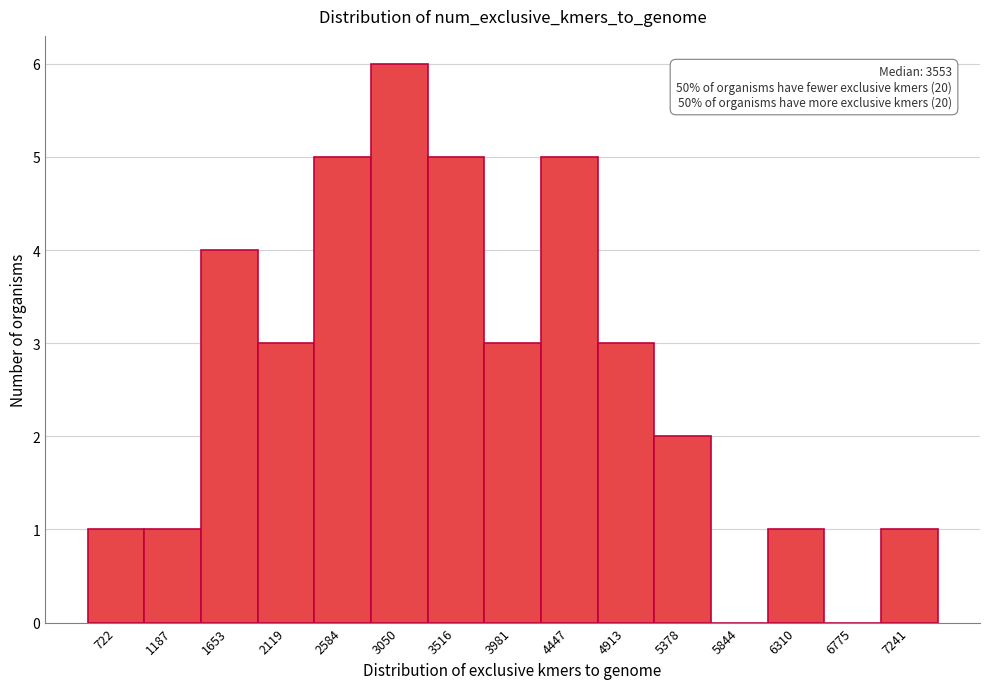

Reading left to right, list all the values displayed in this chart.

722=1	1187=1	1653=4	2119=3	2584=5	3050=6	3516=5	3981=3	4447=5	4913=3	5378=2	5844=0	6310=1	6775=0	7241=1